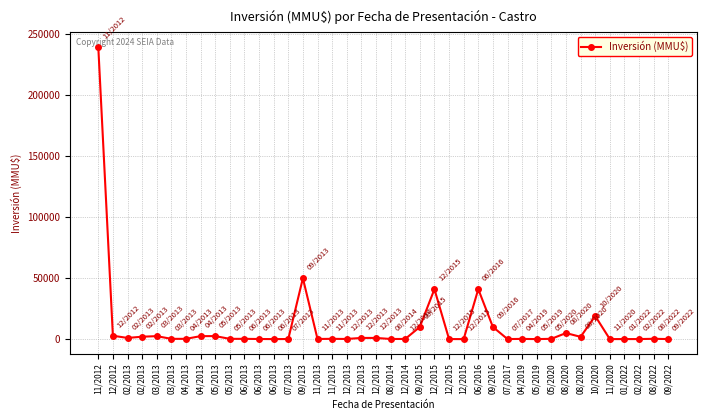

How many data points are less than 253?

20